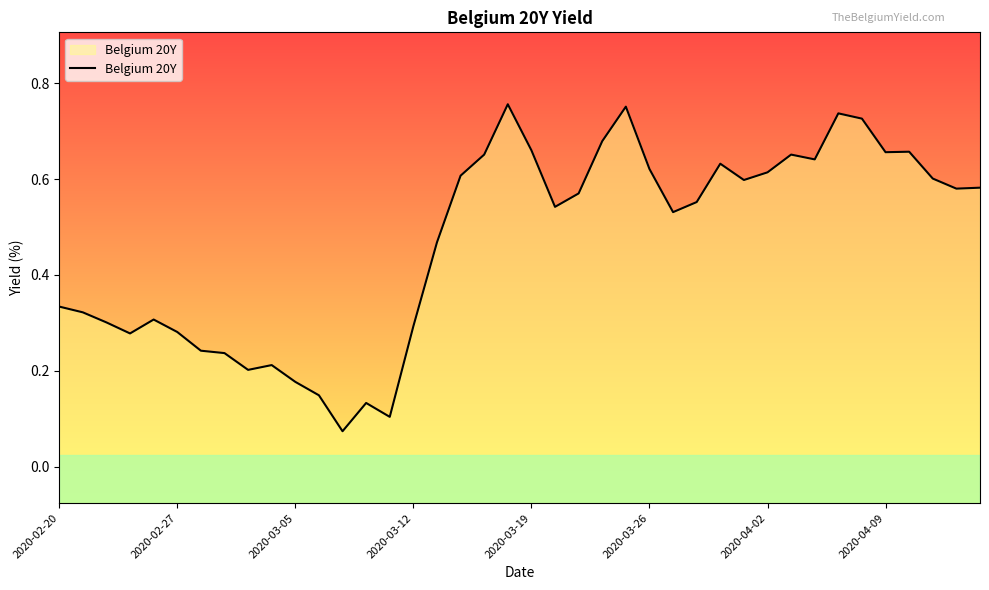

Does the chart display data point markers on the line(s)?

No